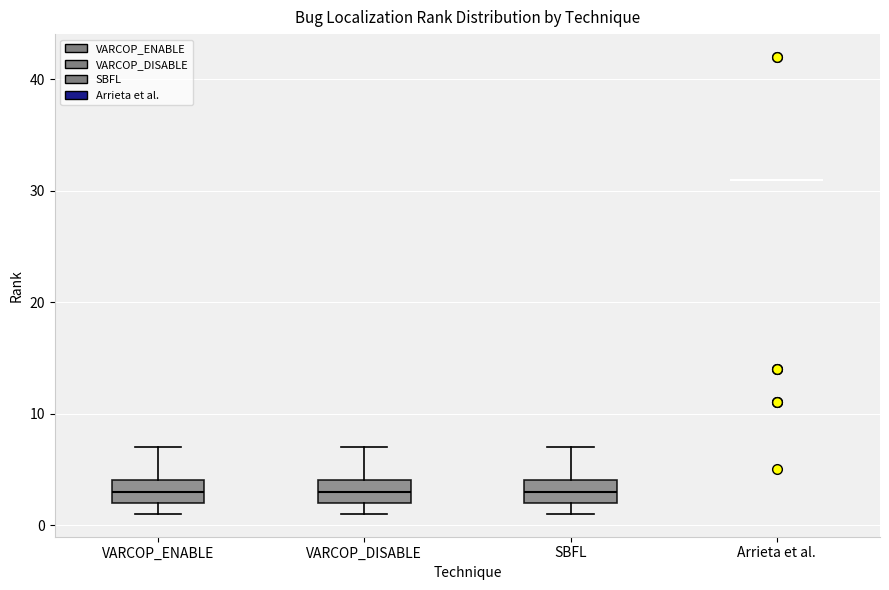

Reading left to right, read every box against the y-axis: the position of its median line, the range the box covers, and the ends of its whiskers. The values are not printed on the chart, so give them approximately, as read against the axis.

VARCOP_ENABLE: median 3, box 2 to 4, whiskers 1 to 7
VARCOP_DISABLE: median 3, box 2 to 4, whiskers 1 to 7
SBFL: median 3, box 2 to 4, whiskers 1 to 7
Arrieta et al.: box collapsed to a line at 31, whiskers 31 to 31